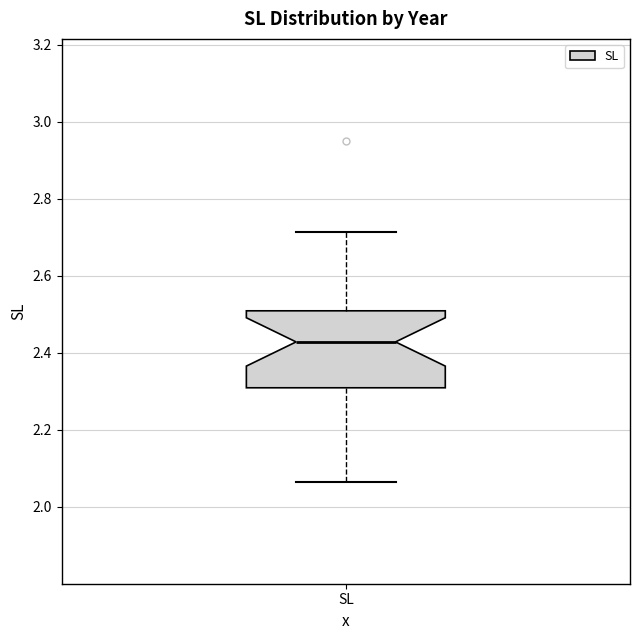

Where is the lower edge of the box for SL on the y-axis? The values are not printed on the chart, so give them approximately, as read against the axis.

2.30